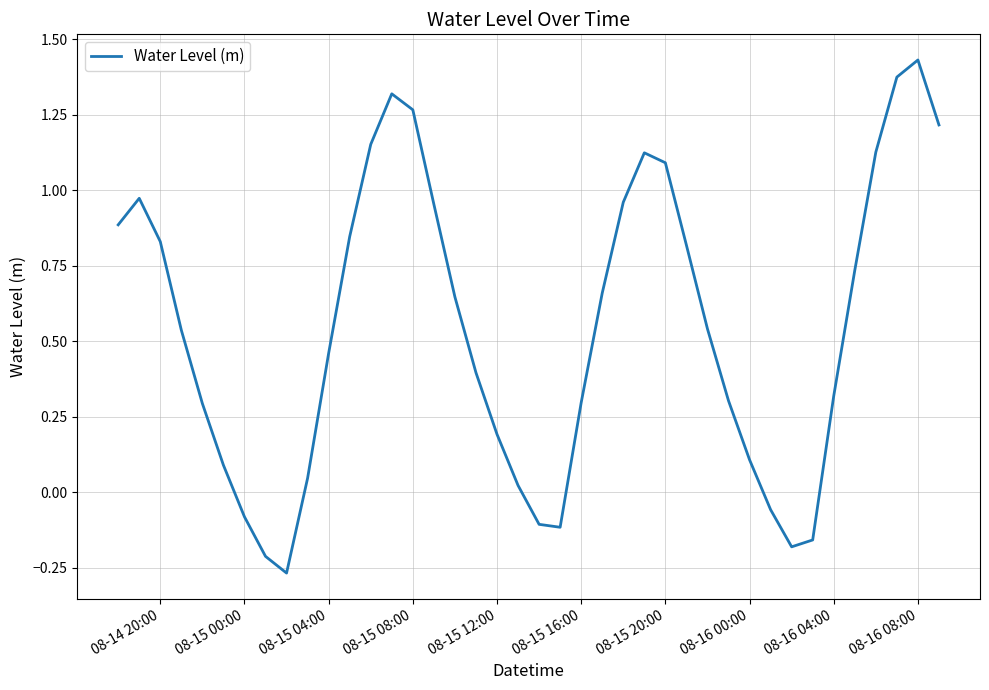

Which category has the highest value across all series?

08-16 08:00